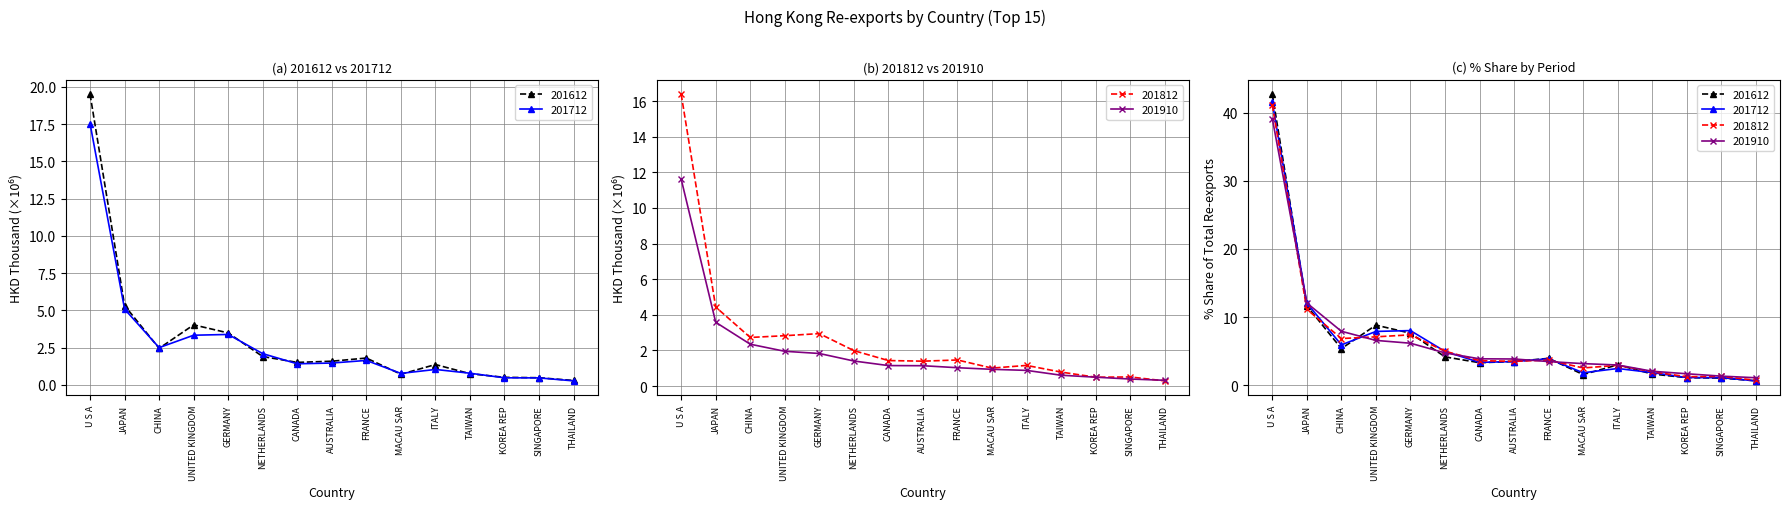

At how many categories does at least one series exceed 20?

1